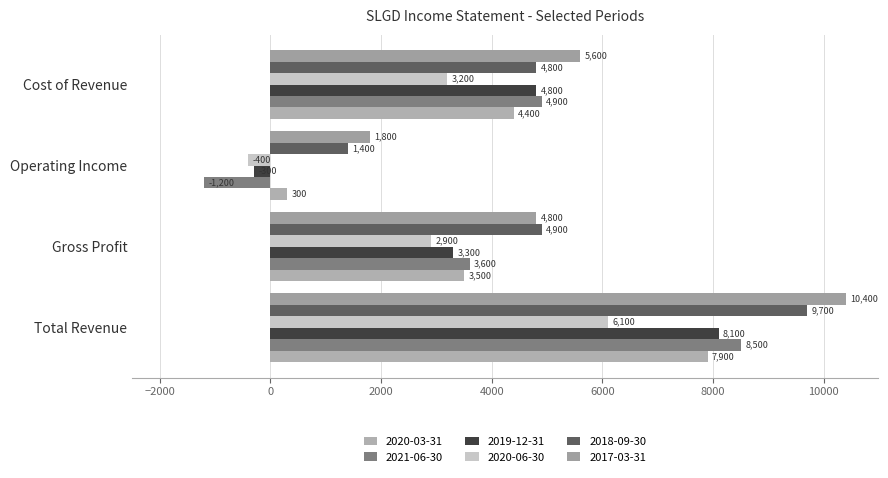

Reading left to right, what are all the values shown in this chart?

2020-03-31: 7900	3500	300	4400
2021-06-30: 8500	3600	-1200	4900
2019-12-31: 8100	3300	-300	4800
2020-06-30: 6100	2900	-400	3200
2018-09-30: 9700	4900	1400	4800
2017-03-31: 10400	4800	1800	5600